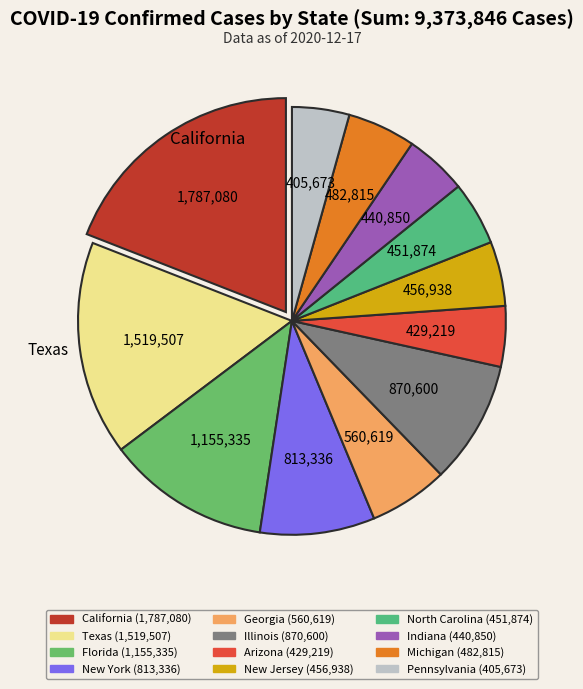

To the nearest percent, what is the difference between the largest and smallest slice percentages?

15%